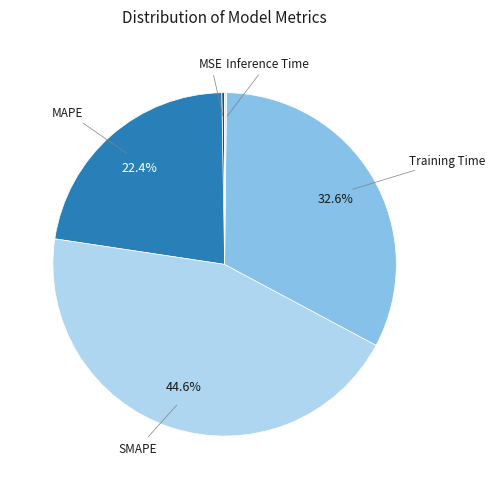

Which slice is the largest?

SMAPE